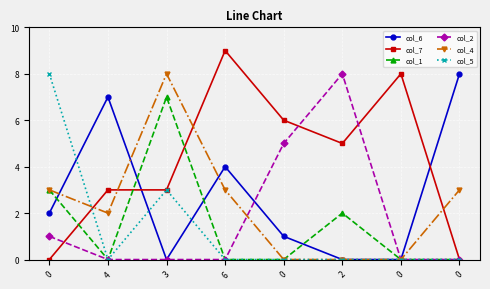

Between 0 and 0, which series saw the biggest shift?

col_5